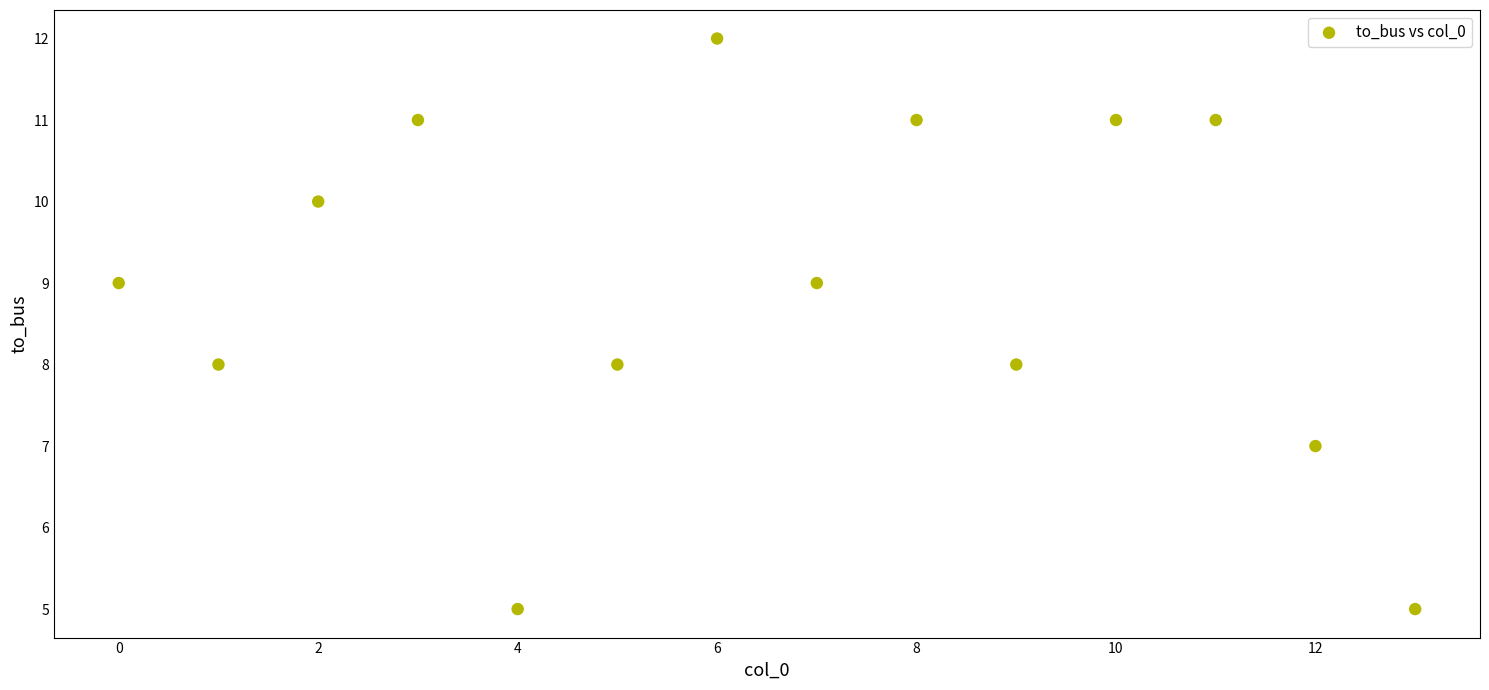

What is the range of Y values (max minus min)?

7